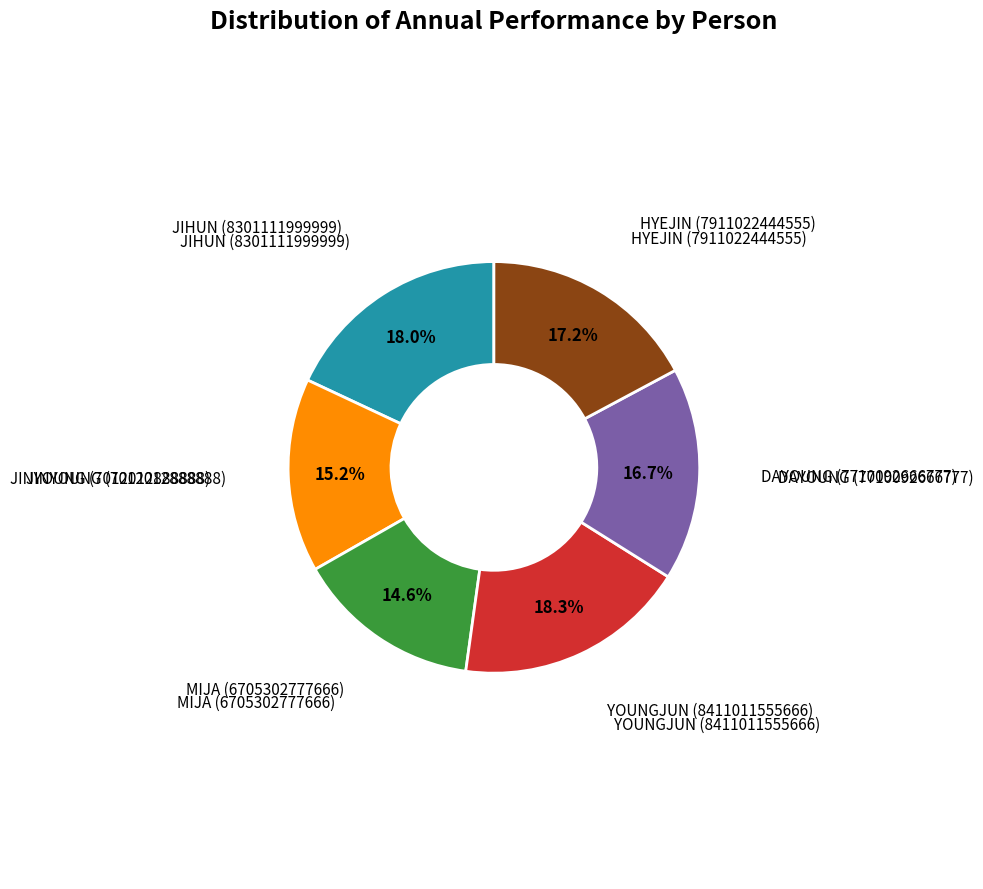

Is there any slice that represents more than half of the pie?

No